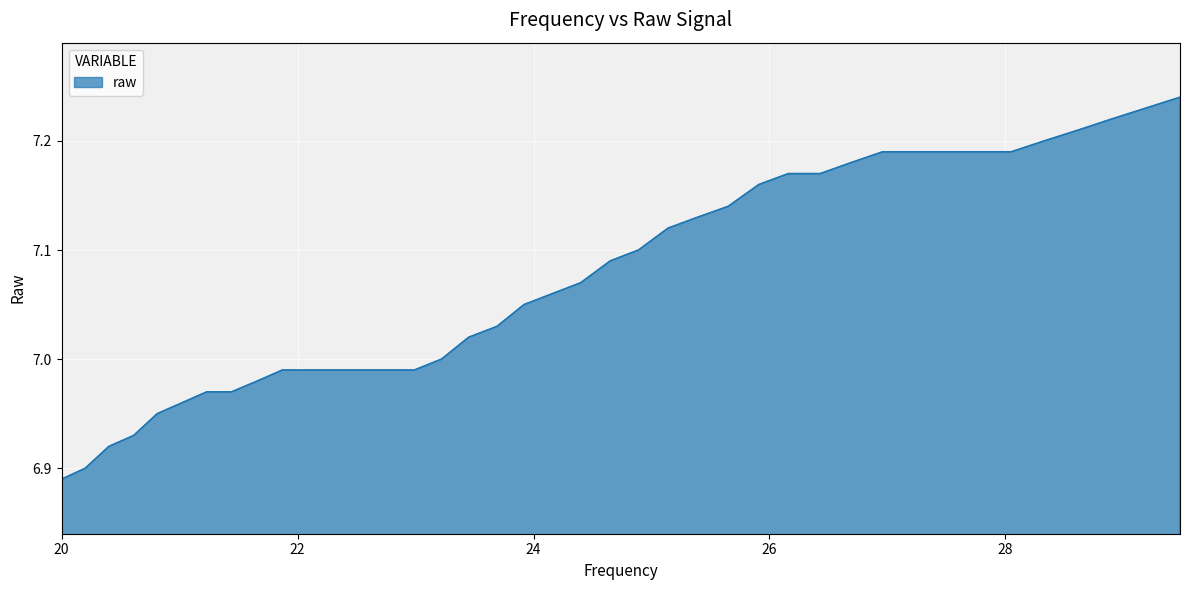

What is the maximum value shown in the chart?

7.2